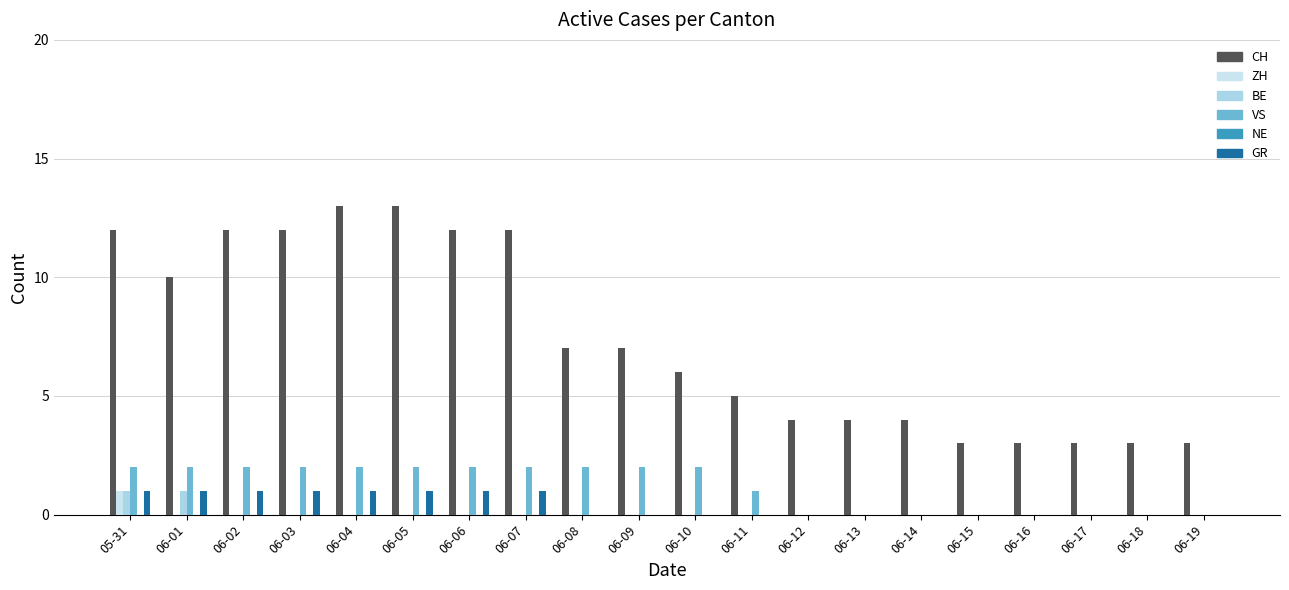

Which series has the largest total across all categories?

CH